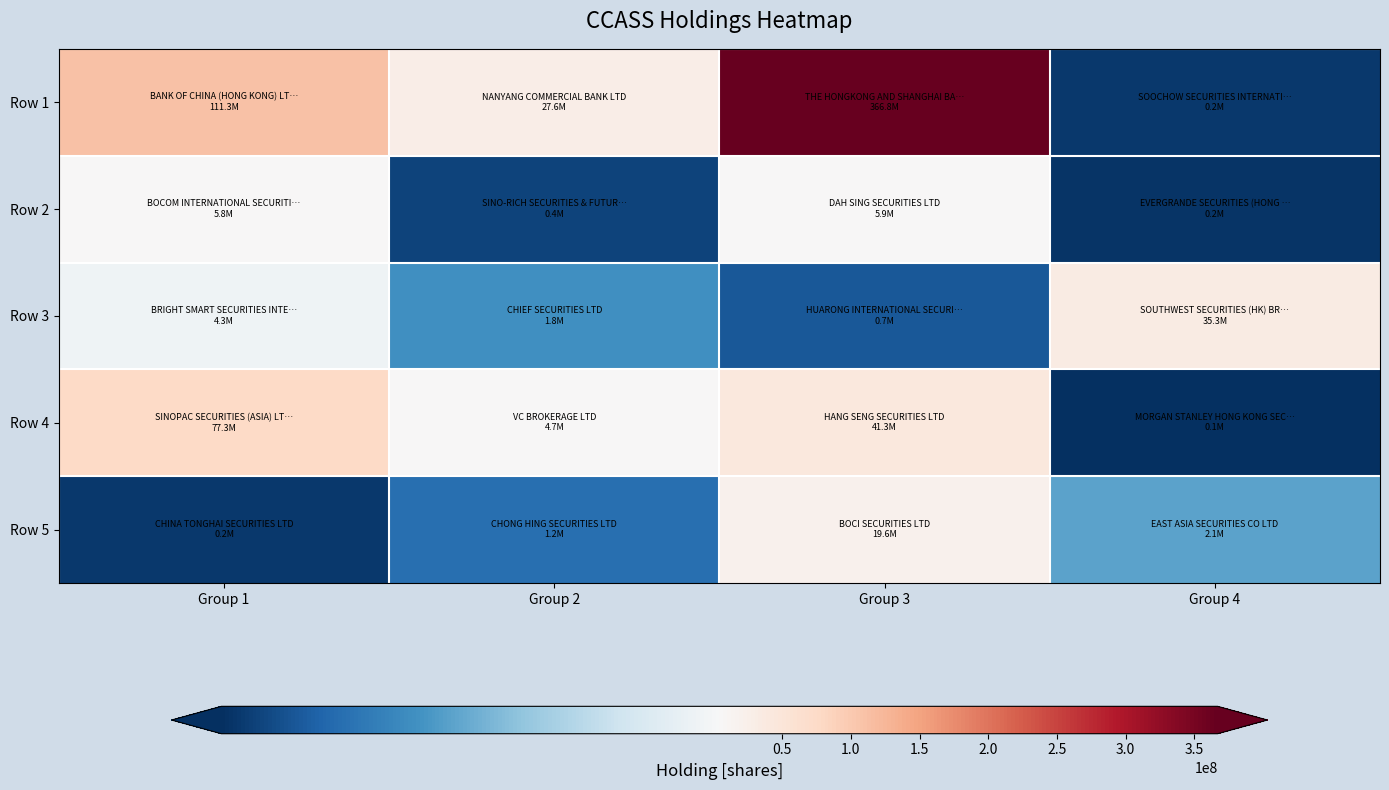

How many data points does each series have?

4